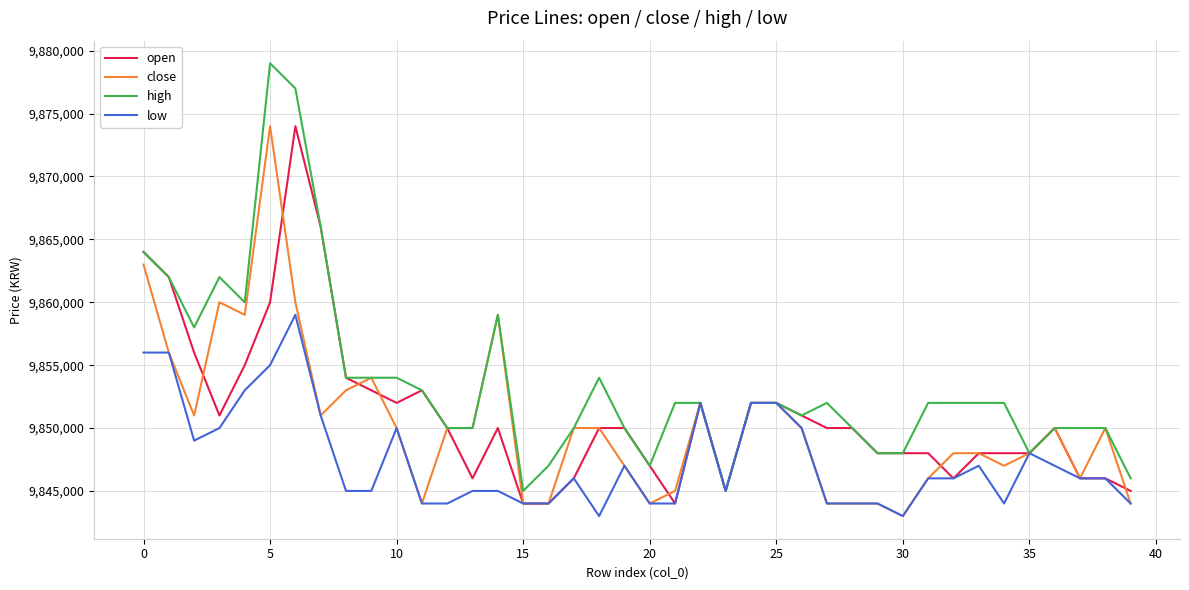

Which series has the largest range (max minus min)?

high